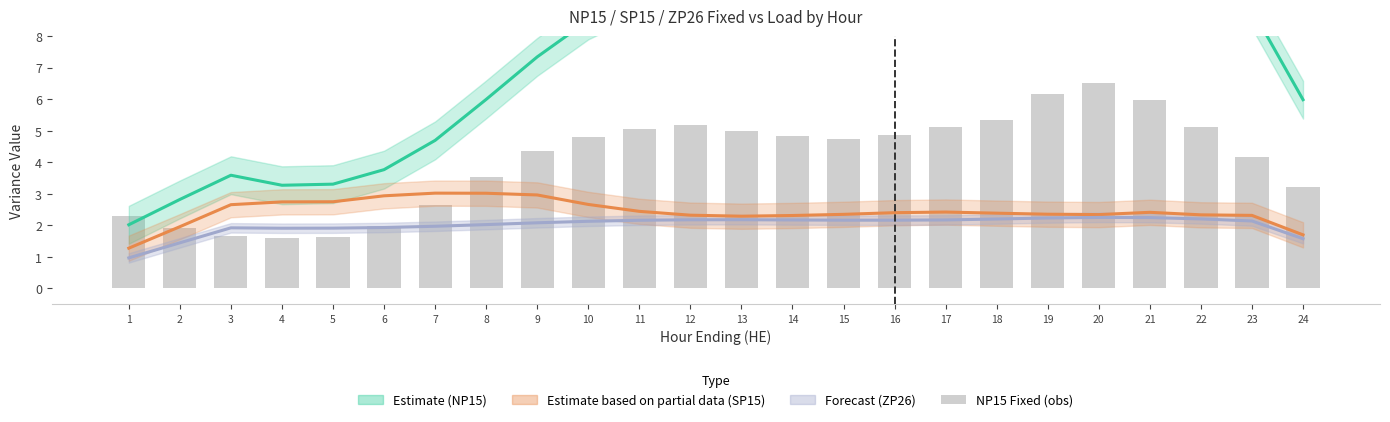

At how many categories does at least one series exceed 6?

15